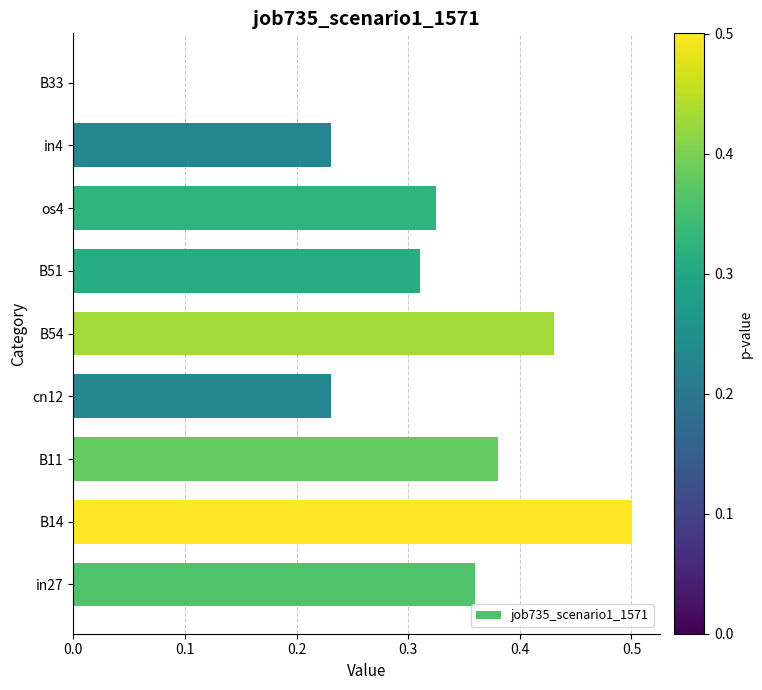

What is the sum of the values at B51 and B11?

0.7